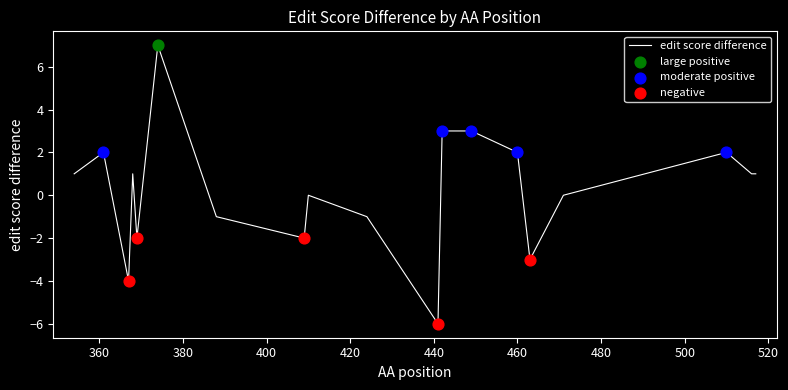

What is the smallest value displayed?

-6